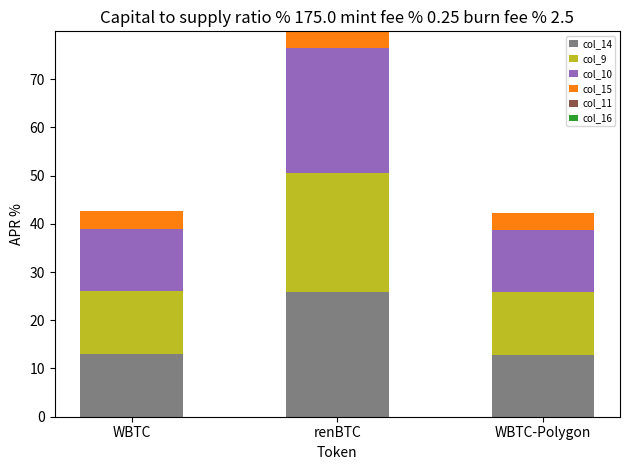

At which category is the sum across all series the highest?

renBTC